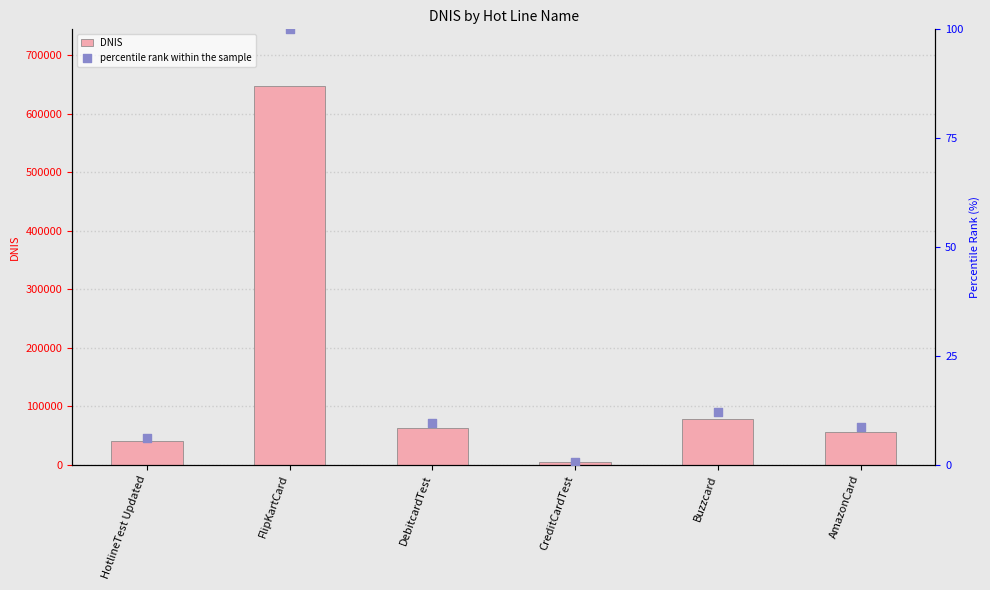

Which series reaches the minimum Y coordinate?

percentile rank within the sample